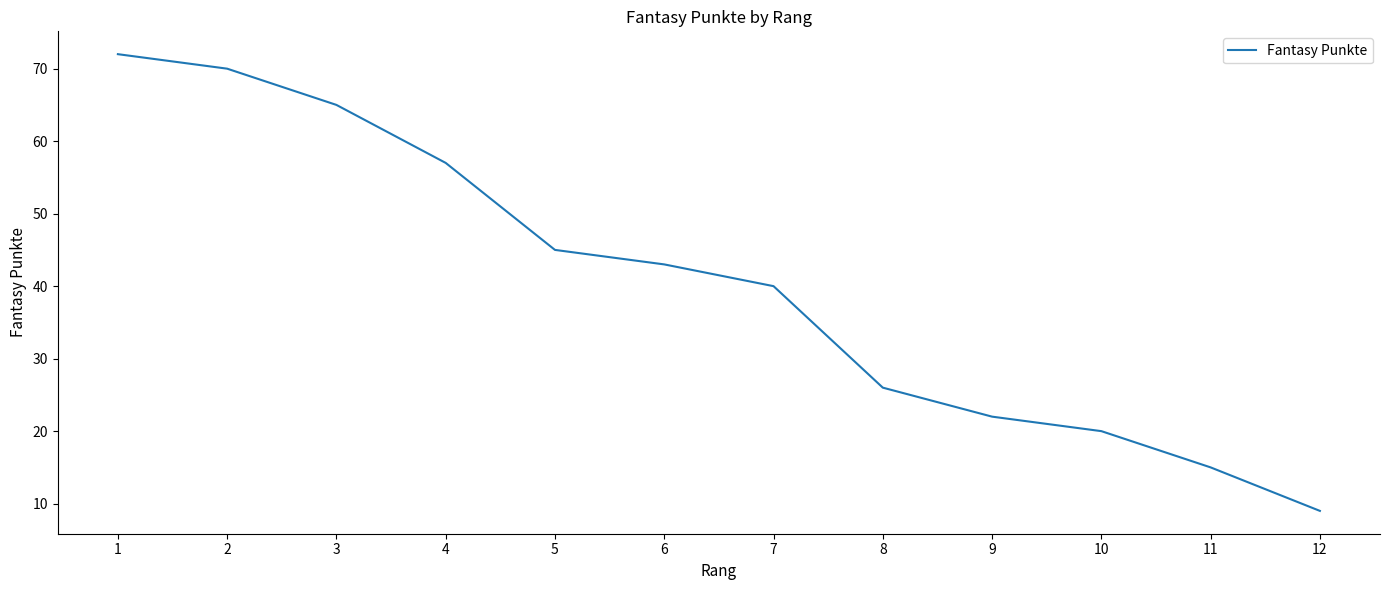

True or false: the data shows 65 at 3.

True